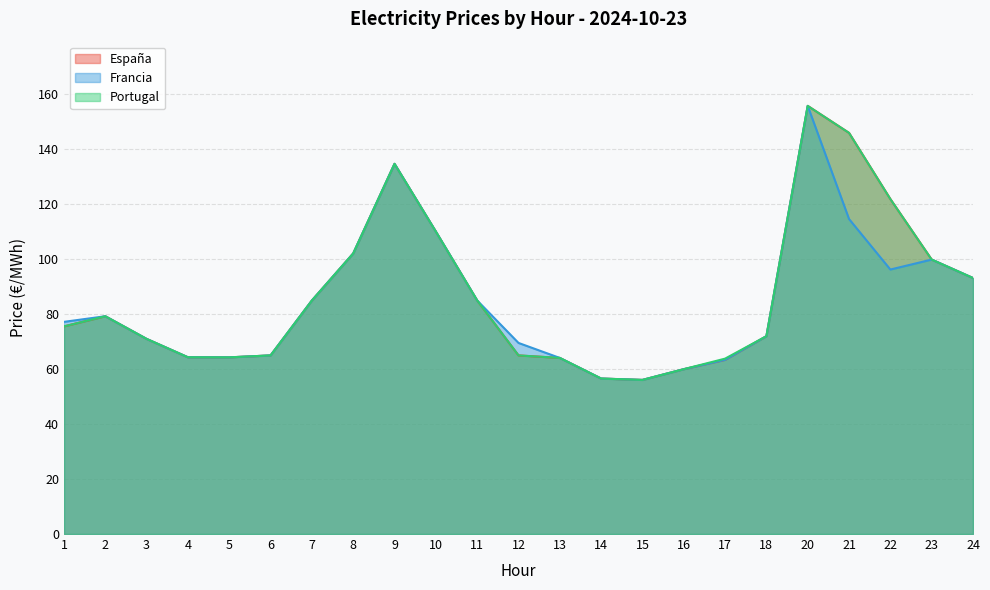

At which category is the sum across all series the highest?

20